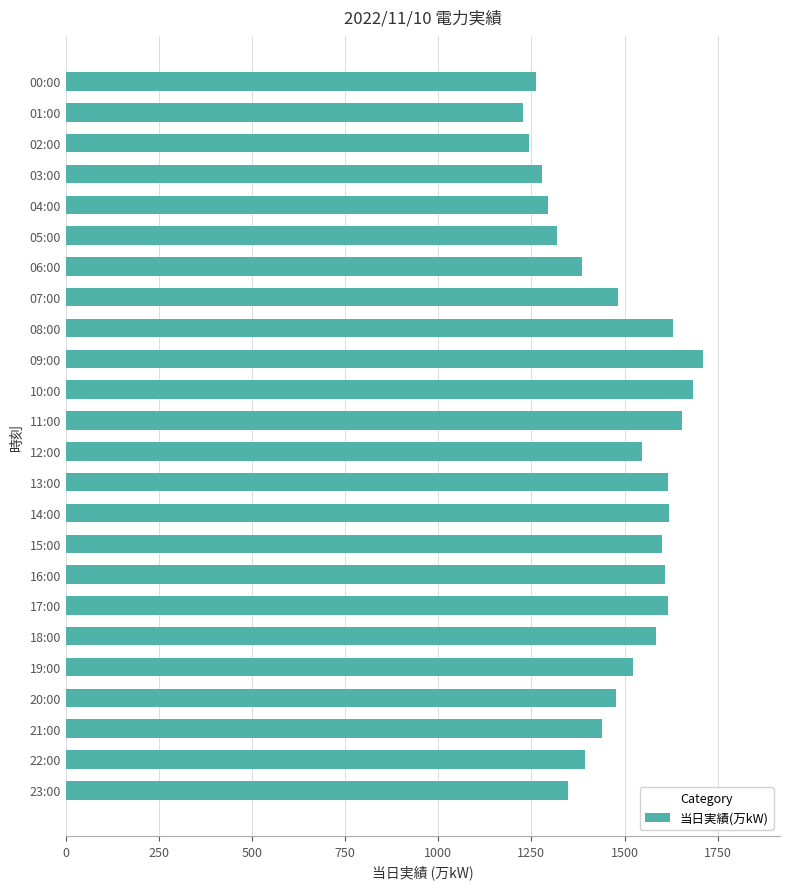

What is the average value?

1481